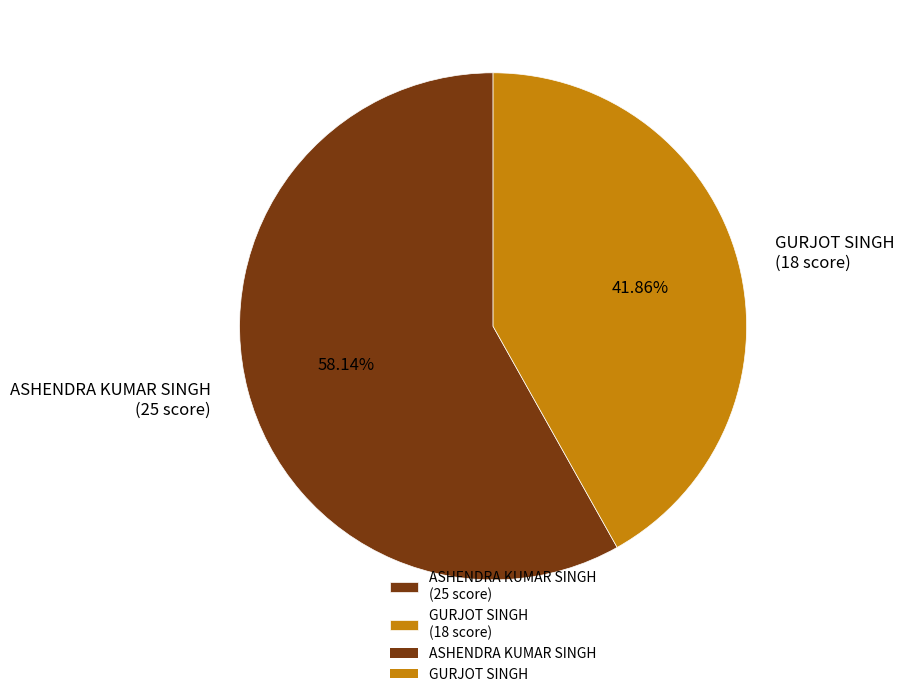

Does any single category account for the majority?

Yes